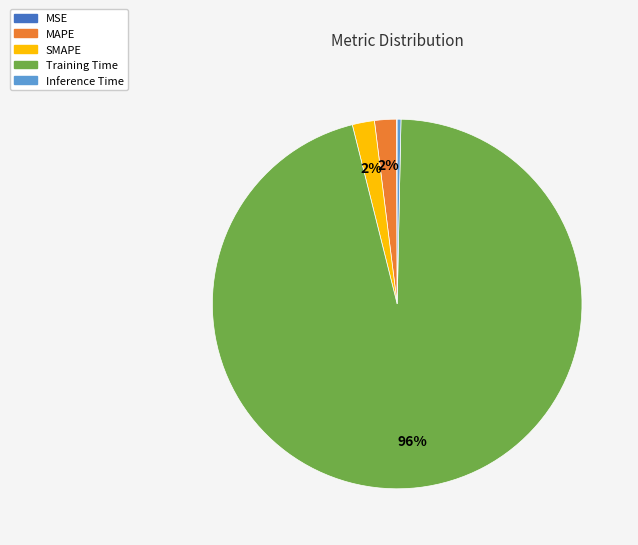

Is there any slice that represents more than half of the pie?

Yes